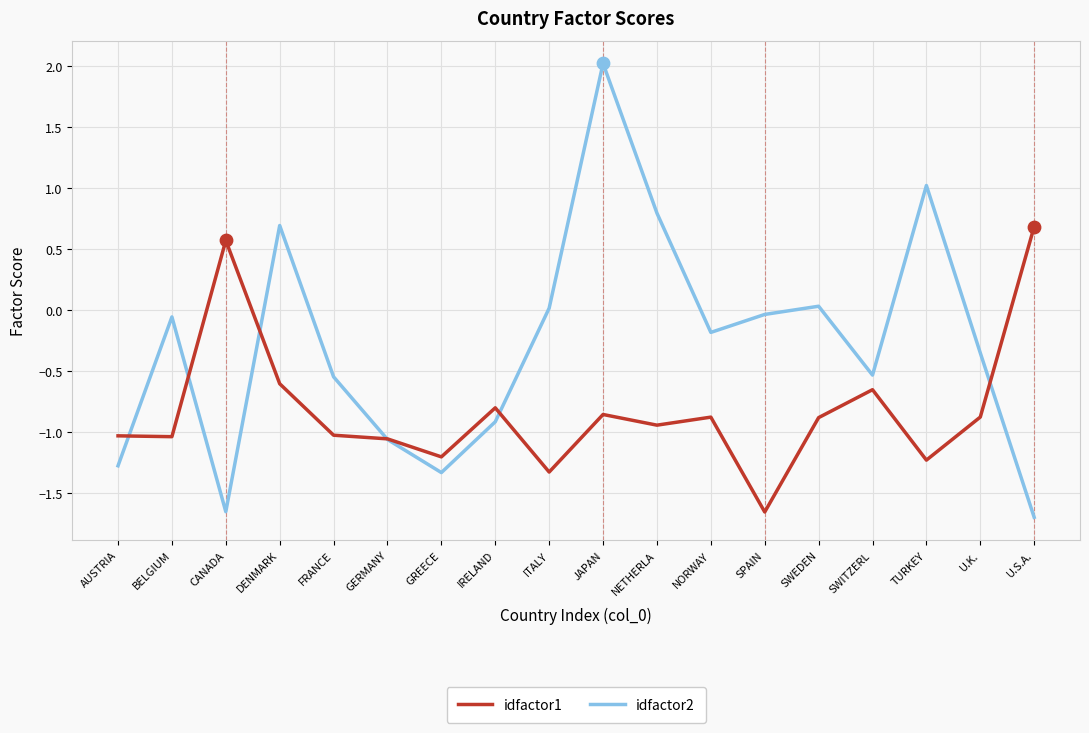

Which series has the largest range (max minus min)?

idfactor2